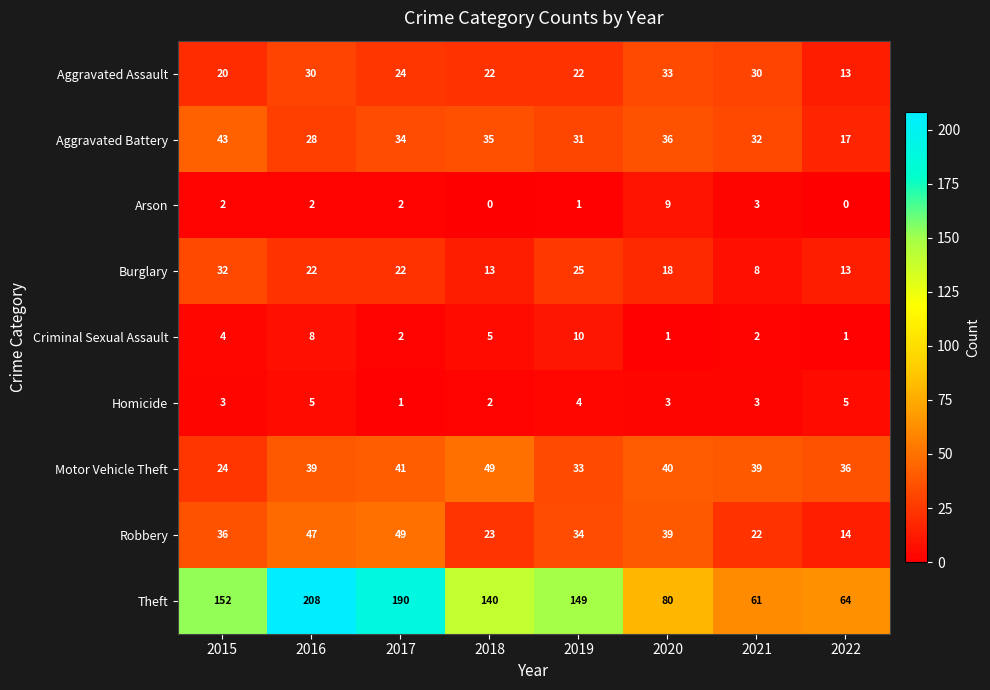

Which label corresponds to the largest value in the chart?

2016